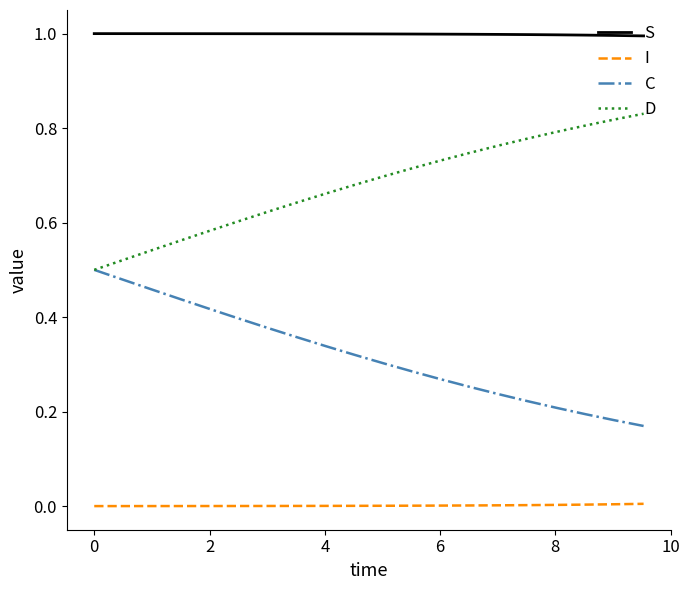

Which series has the largest total across all categories?

S